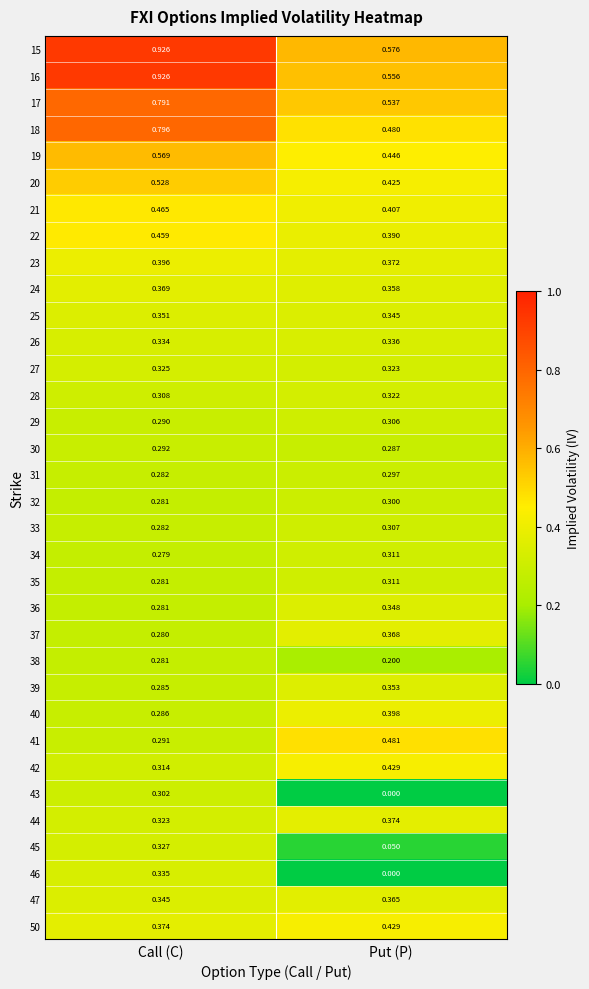

Which label corresponds to the largest value in the chart?

Call (C)